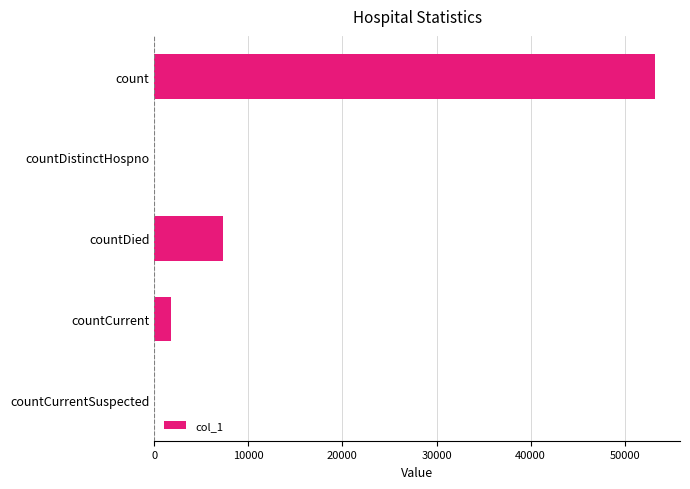

Which has a higher value, countDistinctHospno or countCurrent?

countCurrent